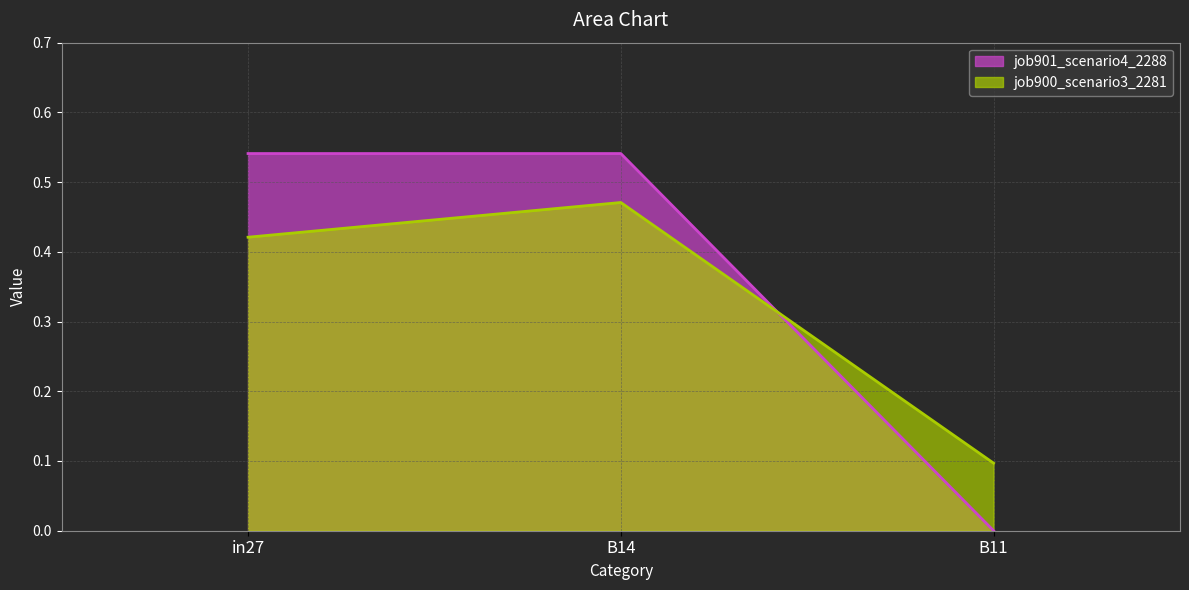

At in27, list the series in order from smallest to largest.

job900_scenario3_2281, job901_scenario4_2288